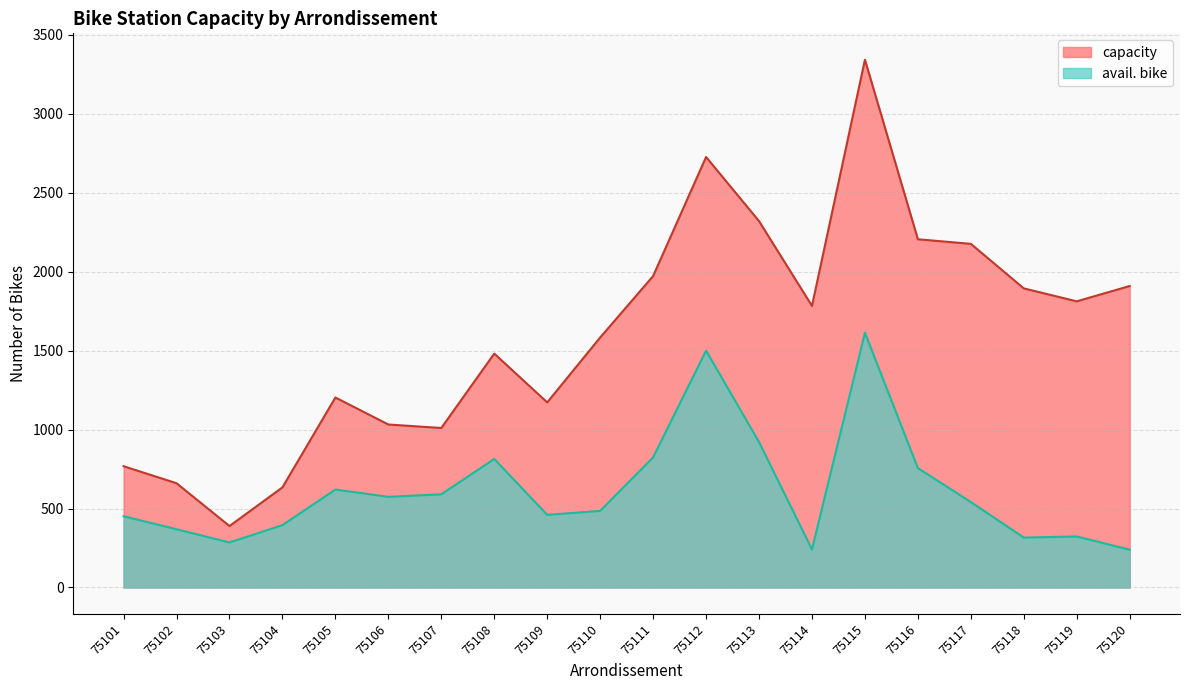

Reading left to right, list all the values displayed in this chart.

capacity: 768	660	389	634	1203	1032	1010	1481	1172	1583	1972	2726	2320	1783	3342	2205	2176	1894	1812	1909
avail. bike: 451	369	285	395	620	574	590	814	460	485	824	1500	921	241	1613	756	541	316	323	239